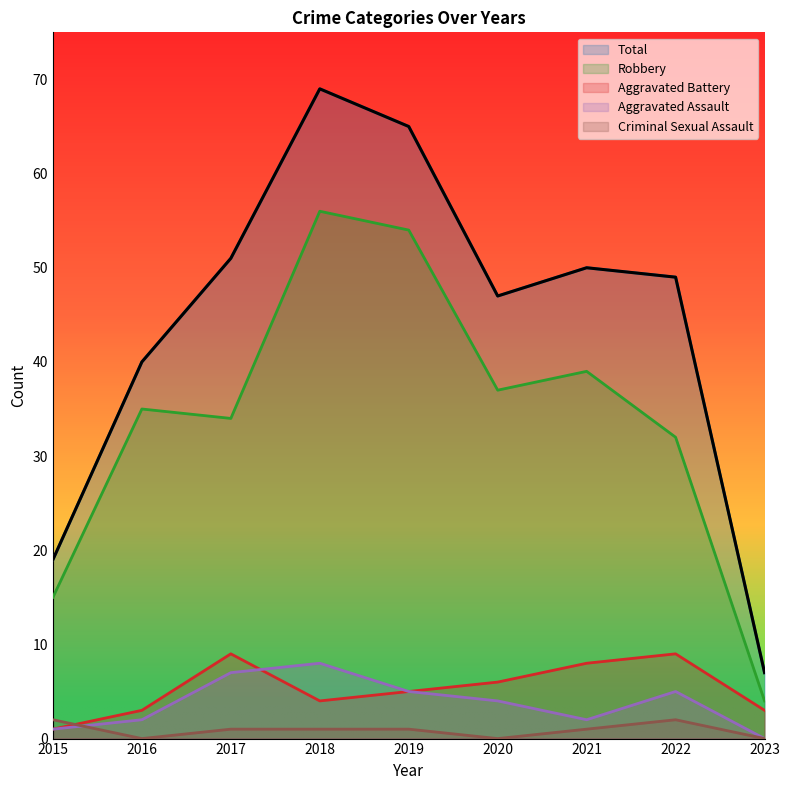

What is the maximum value shown in the chart?

69